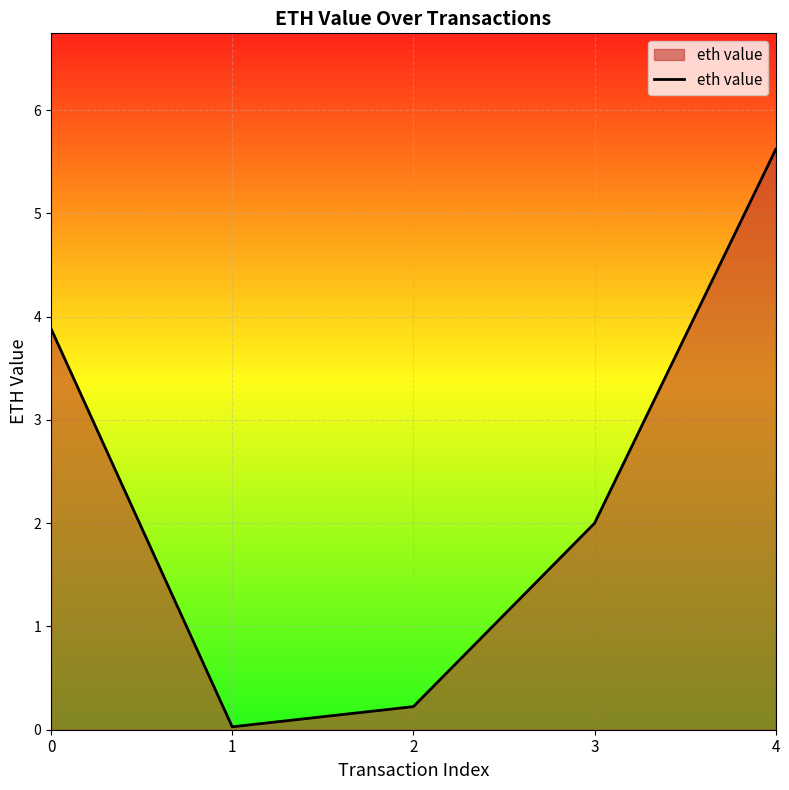

How many interior local valleys (lower than both neighbors) does the data have?

1